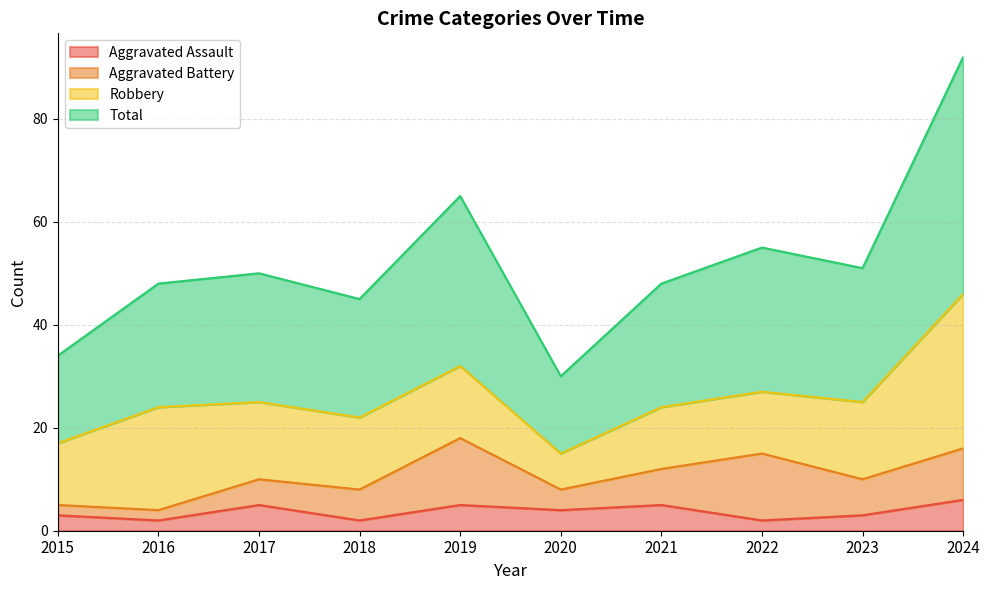

What is the difference between the maximum and minimum values in the Total series?

62